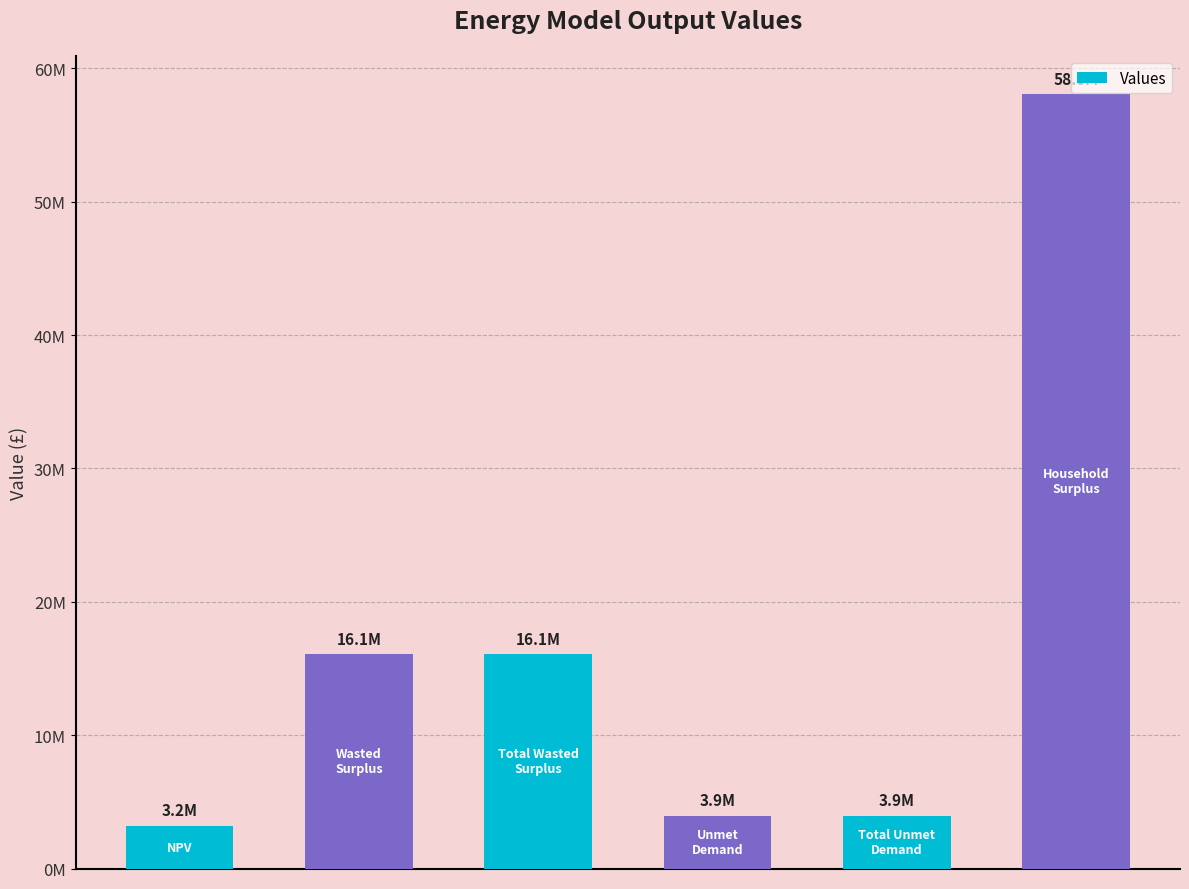

Where is the data nearest to the value 30613756?

1